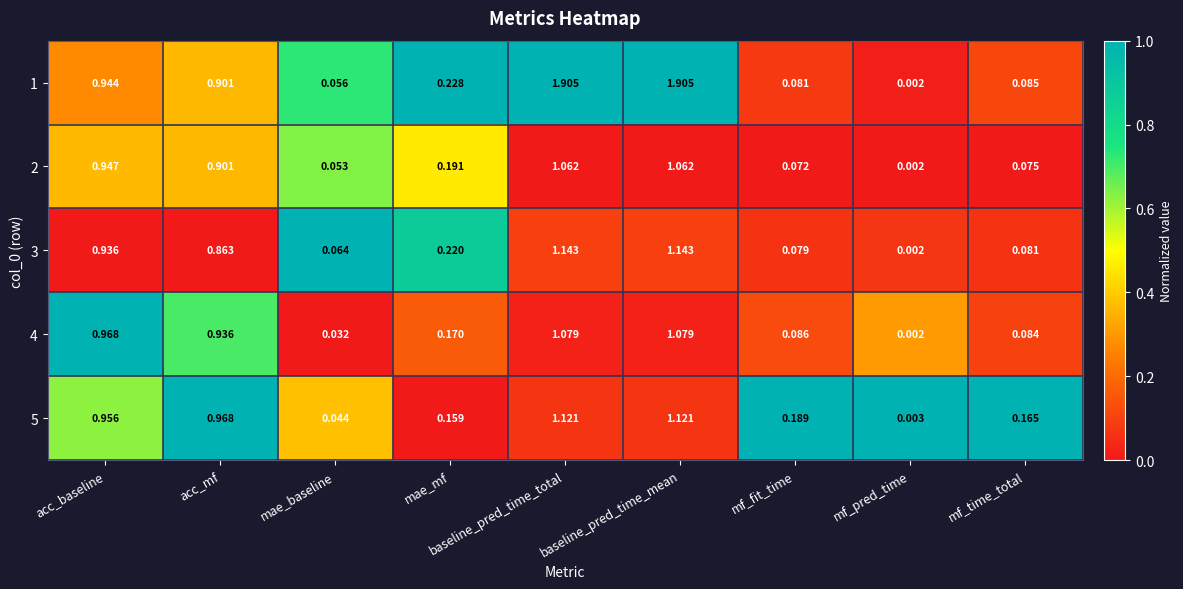

At which label is 1 closest to 0?

mf_pred_time